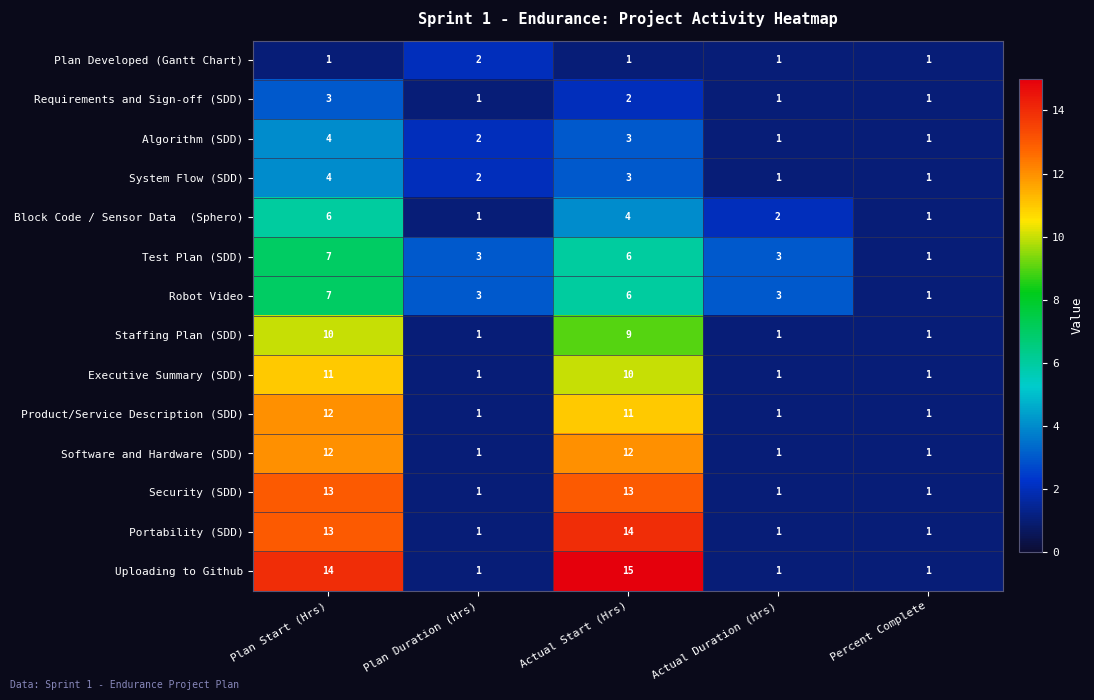

Which category has the highest value across all series?

Actual Start (Hrs)